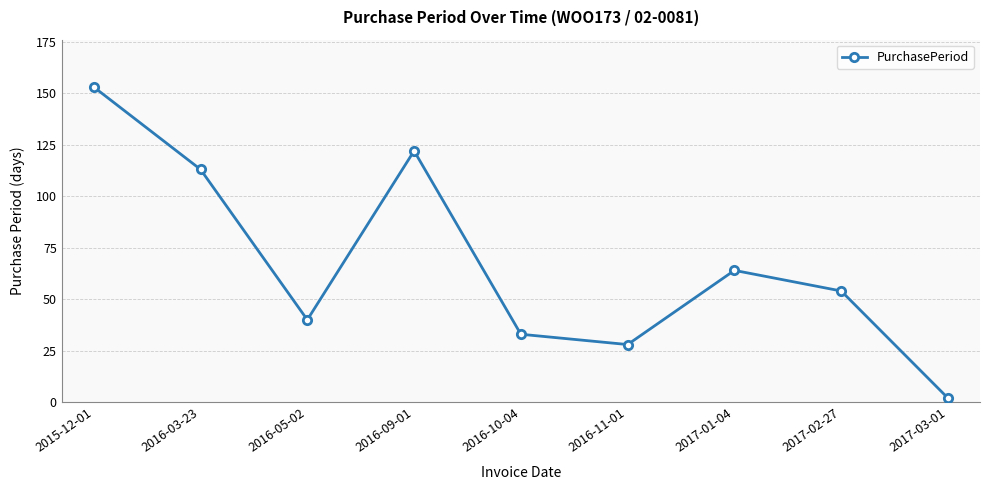

How many points are higher than both their immediate neighbors (excluding endpoints)?

2